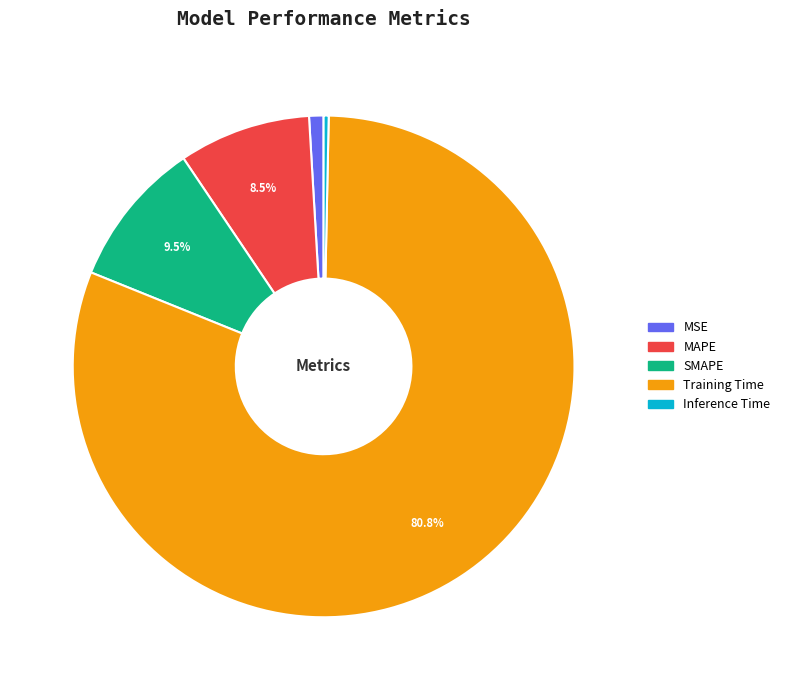

What percentage is the Training Time slice, to the nearest percent?

81%